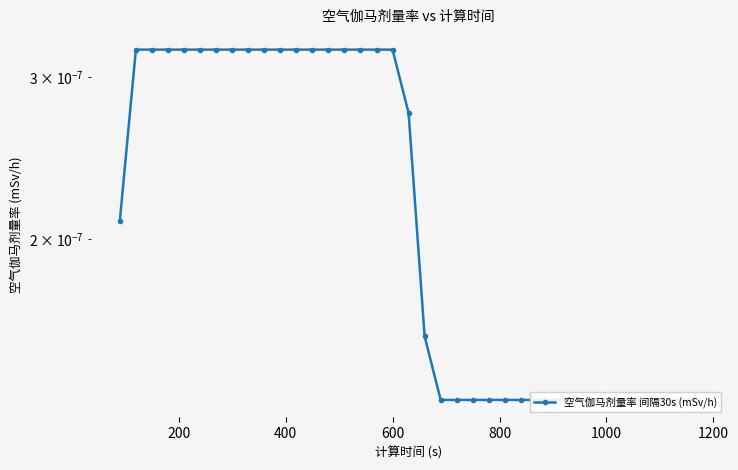

True or false: the data shows 0.0 at 35.

False